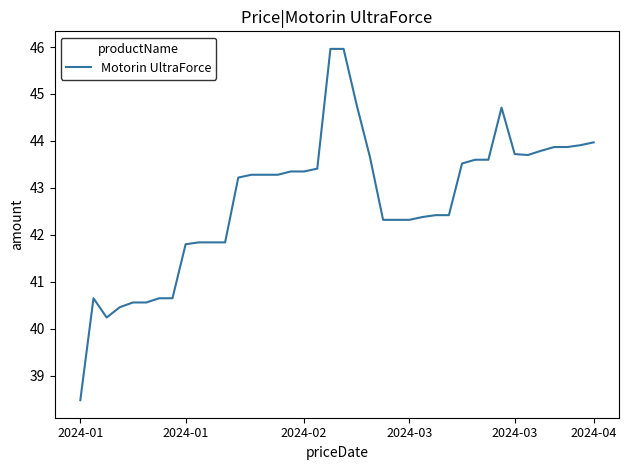

What is the difference between the second highest and second lowest values?

5.7